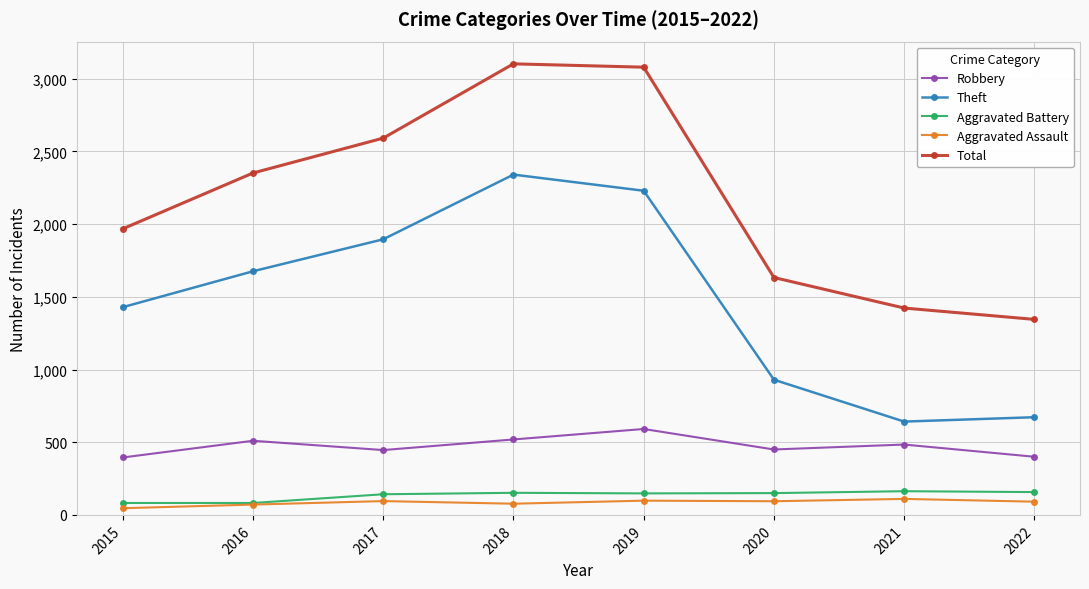

True or false: Aggravated Battery and Total cross at least once.

False